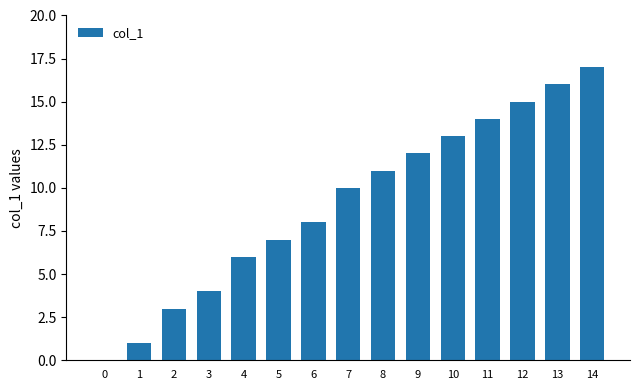

Reading left to right, what are all the values shown in this chart?

0	1	3	4	6	7	8	10	11	12	13	14	15	16	17